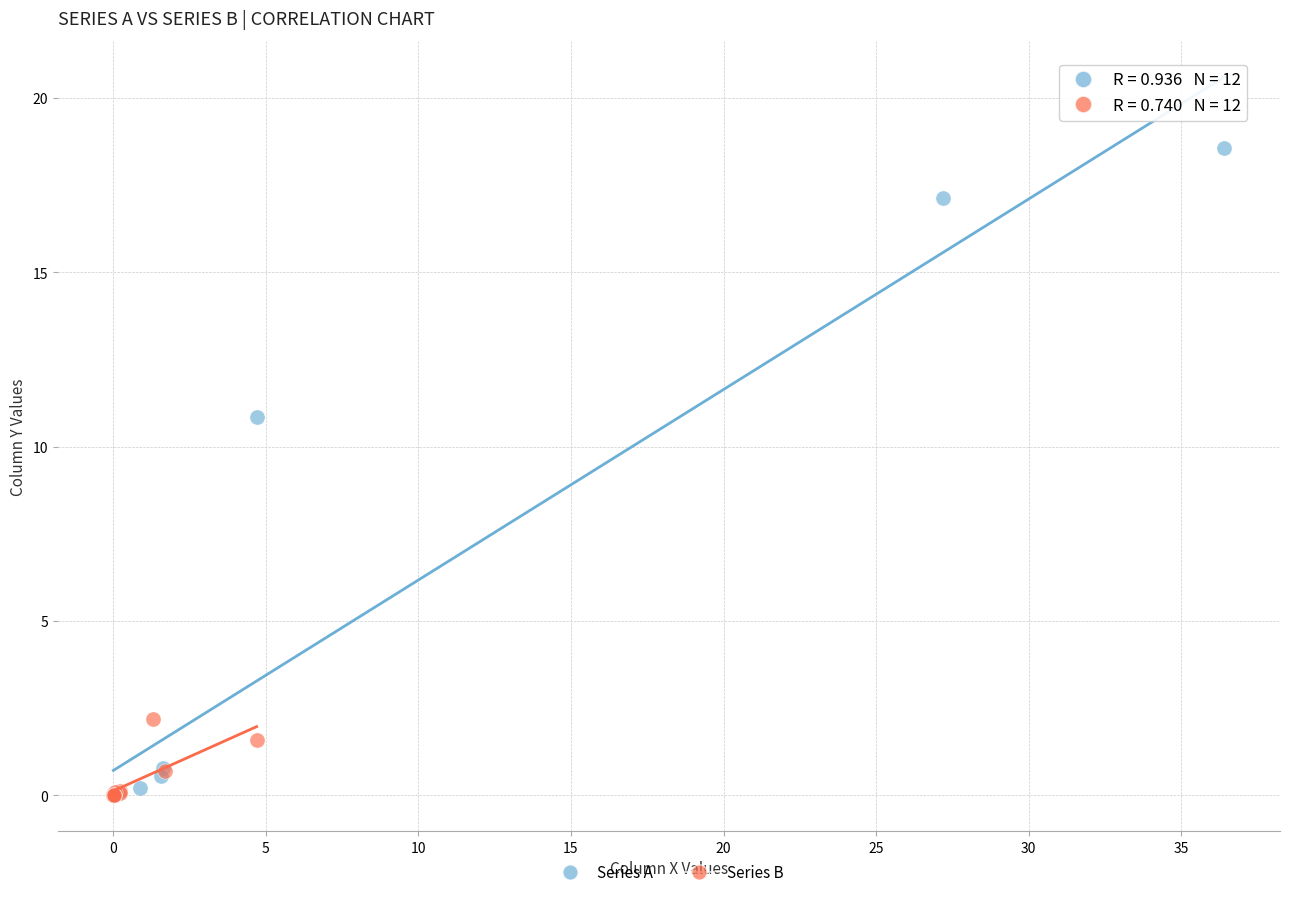

Which series reaches the maximum Y coordinate?

Series A